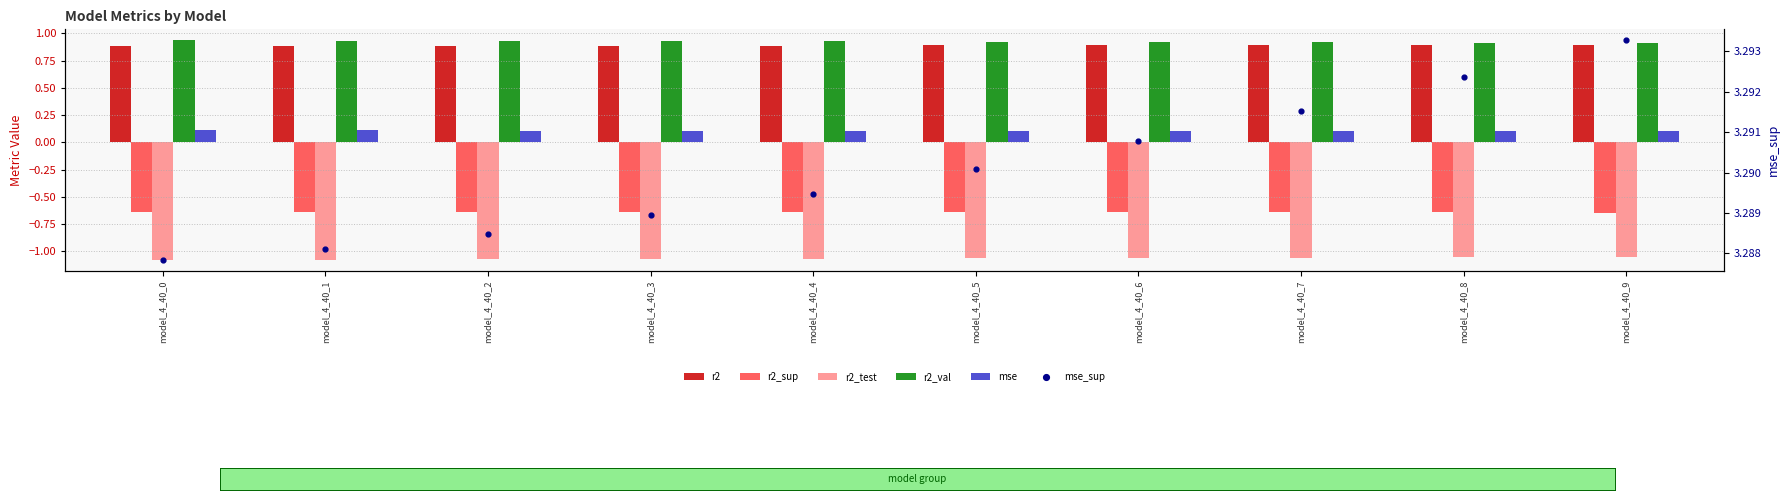

Which series reaches the maximum Y coordinate?

mse_sup